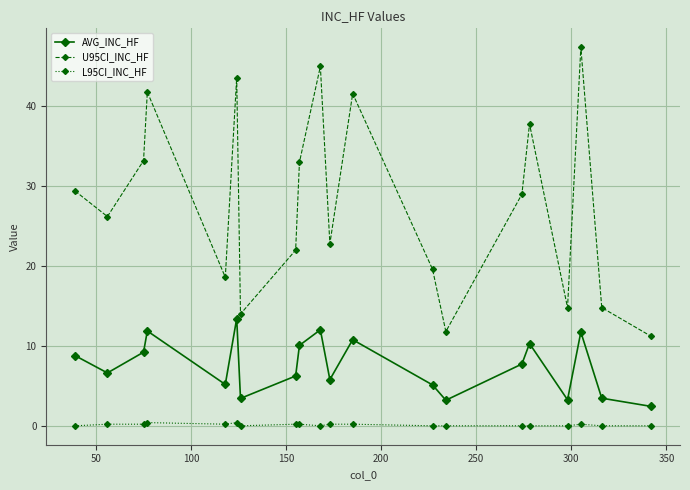

List the series in order of their overall mean, lowest first.

L95CI_INC_HF, AVG_INC_HF, U95CI_INC_HF